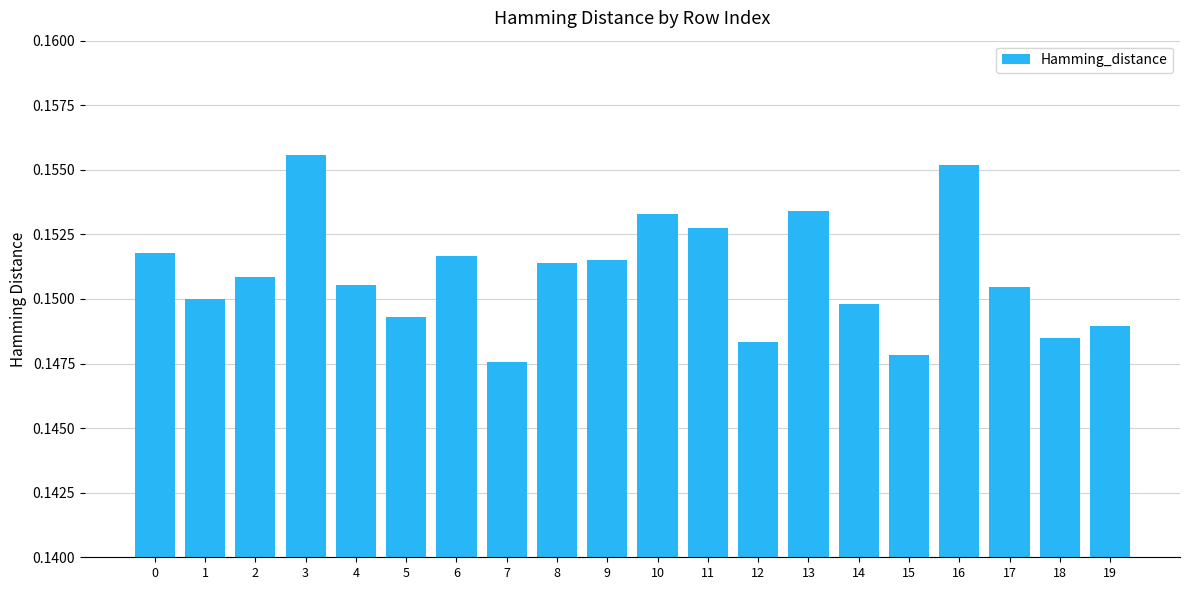

Which has a higher value, 19 or 6?

6